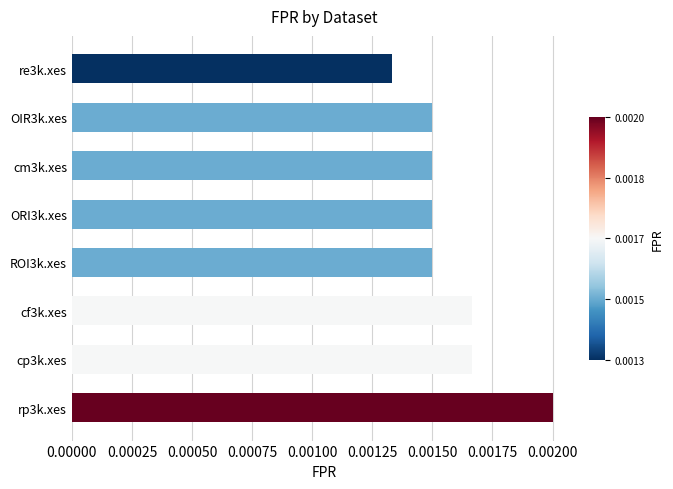

Between rp3k.xes and OIR3k.xes, which is larger?

rp3k.xes